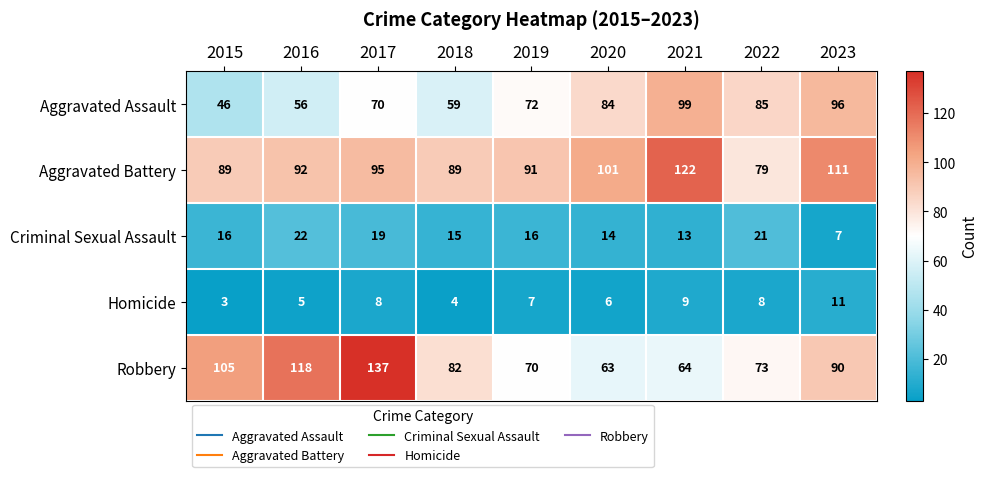

How many values in the Homicide series are below 7?

4